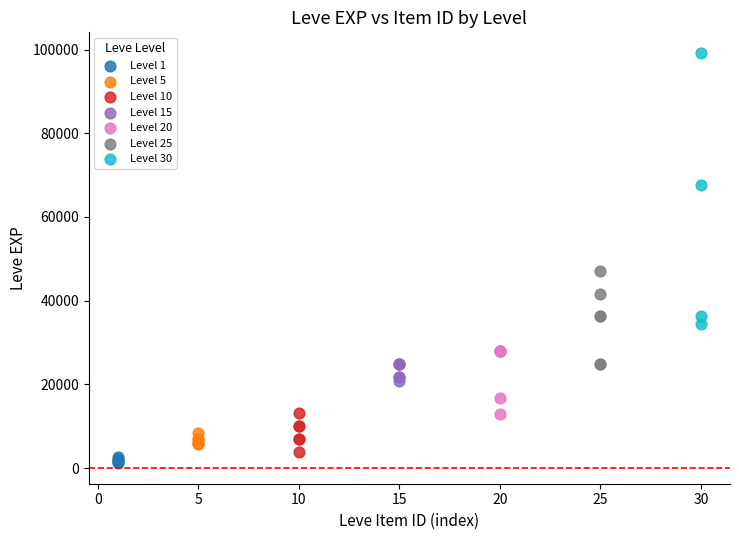

Which series has the largest Y range (max minus min)?

Level 30